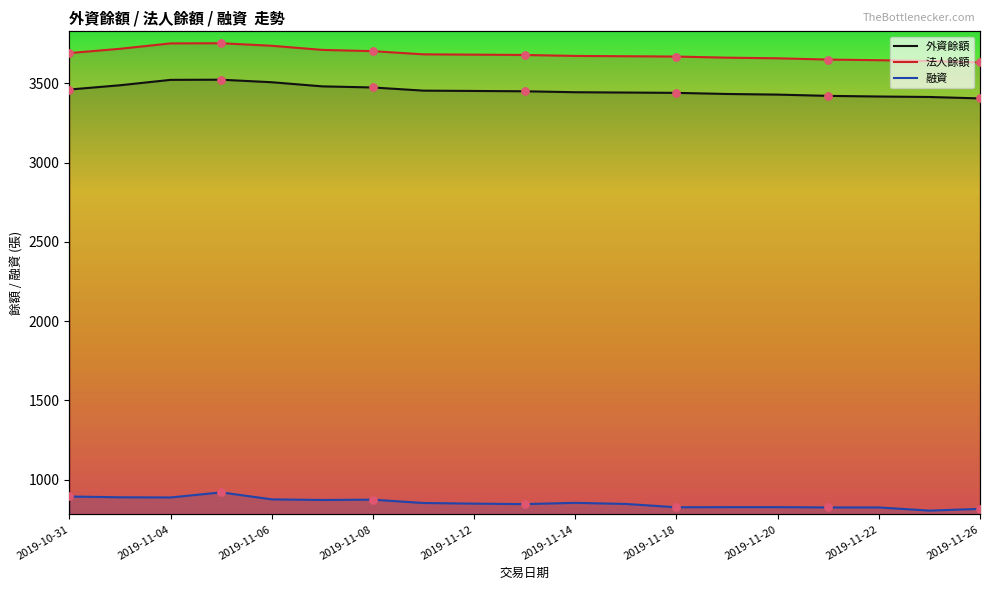

What are all the series names shown in the legend?

外資餘額, 法人餘額, 融資